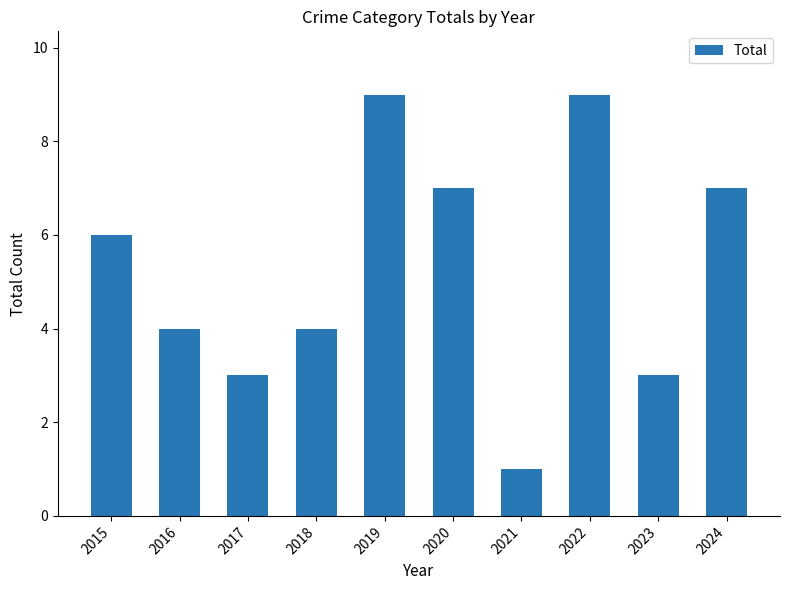

What is the value of the 10th bar from the left?

7